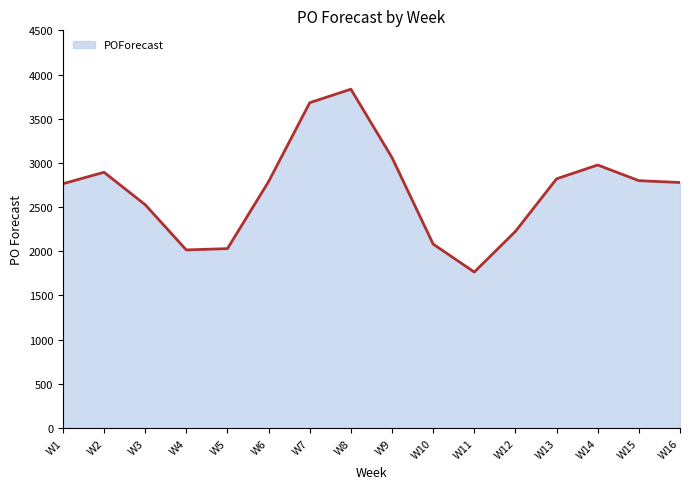

Which category has the highest value across all series?

W8